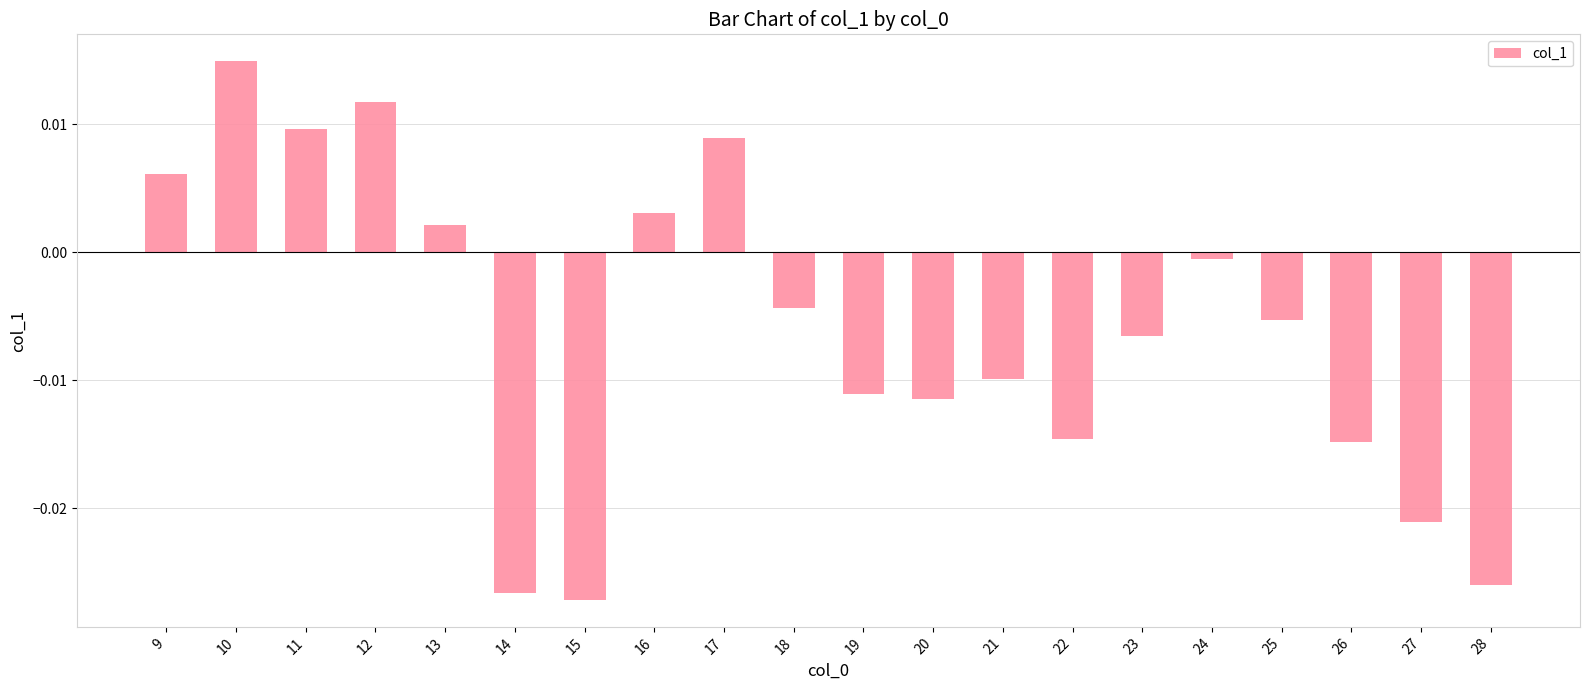

How many values are above zero?

7